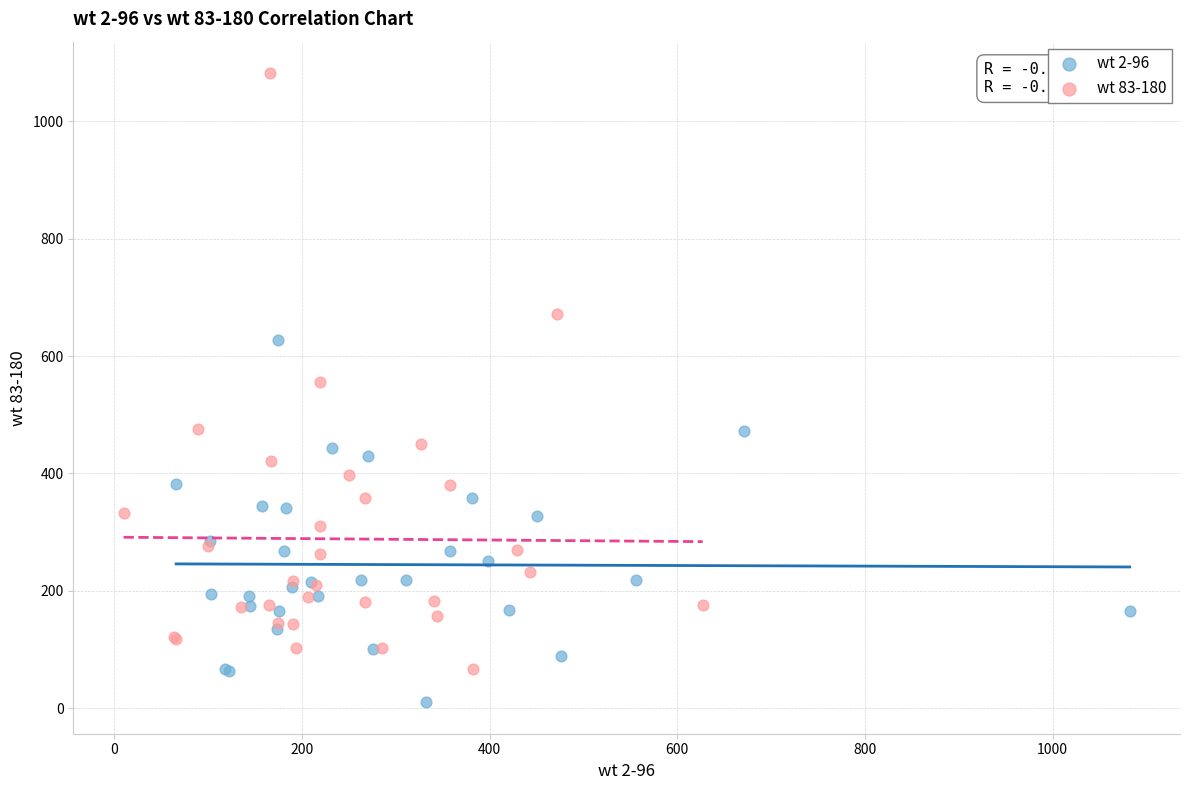

Which series contains the lowest Y value?

wt 2-96